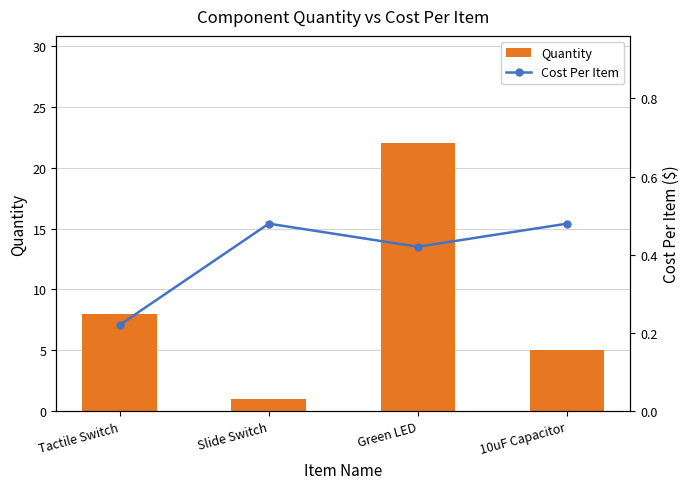

The value of Cost Per Item at 10uF Capacitor is 0.5. True or false?

True